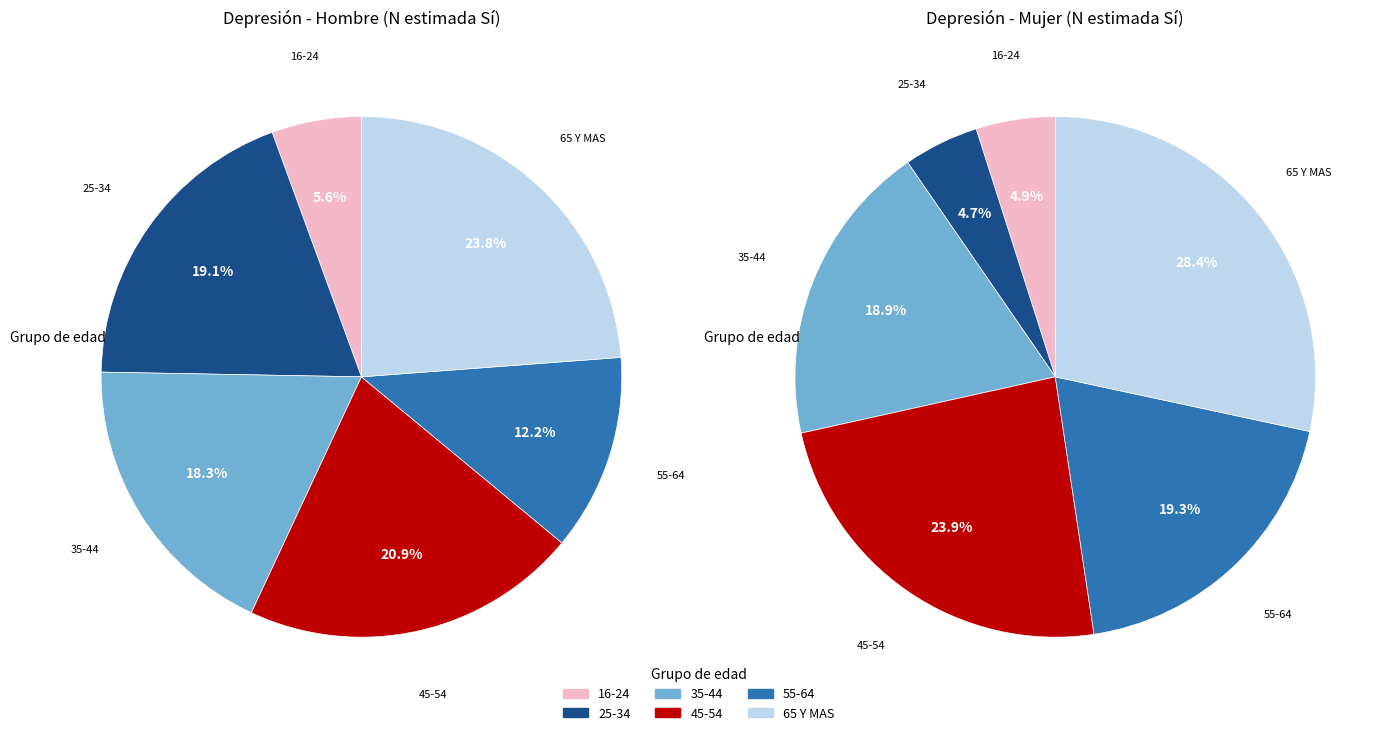

True or false: 35-44 accounts for 26% of the total.

False